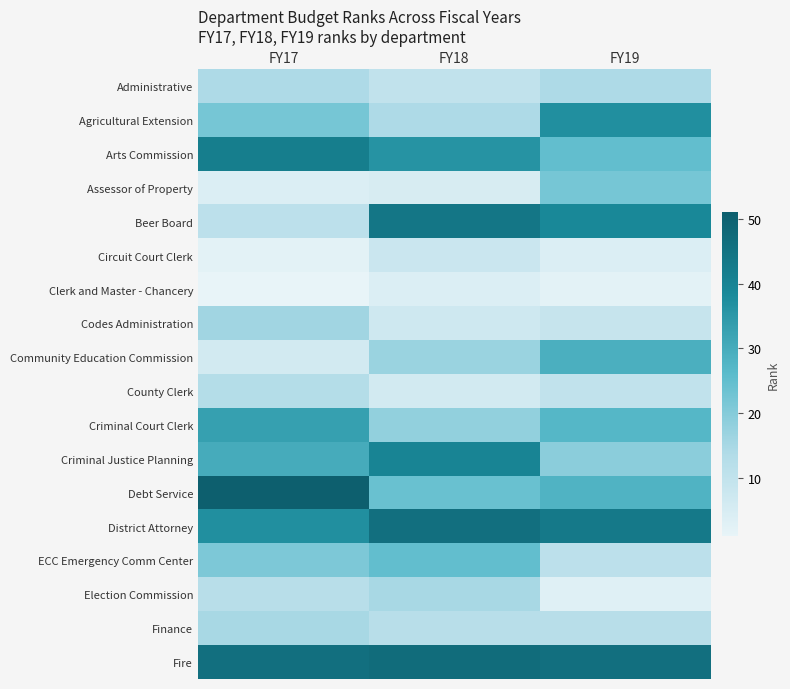

Rank the series at FY18 from highest to lowest value.

Fire, District Attorney, Beer Board, Criminal Justice Planning, Arts Commission, ECC Emergency Comm Center, Debt Service, Criminal Court Clerk, Community Education Commission, Election Commission, Agricultural Extension, Finance, Administrative, Circuit Court Clerk, Codes Administration, County Clerk, Assessor of Property, Clerk and Master - Chancery